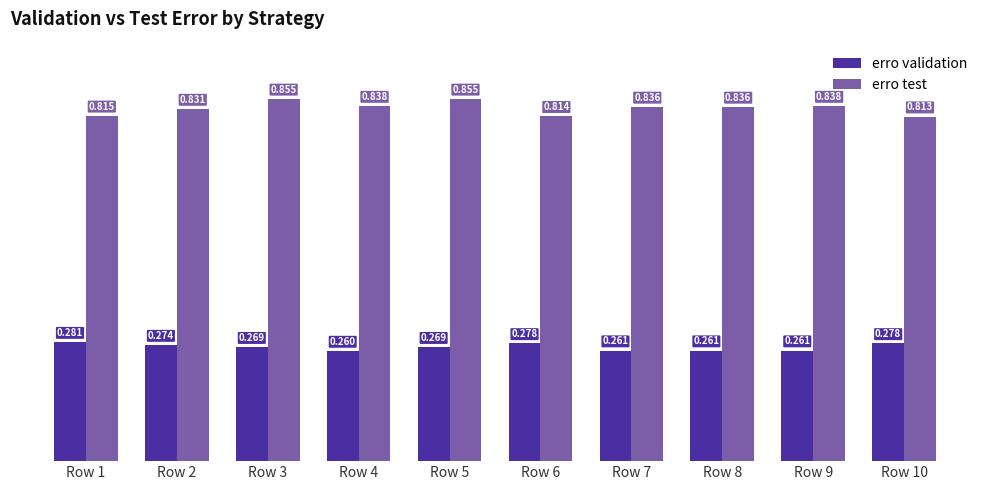

Which series has the largest total across all categories?

erro test